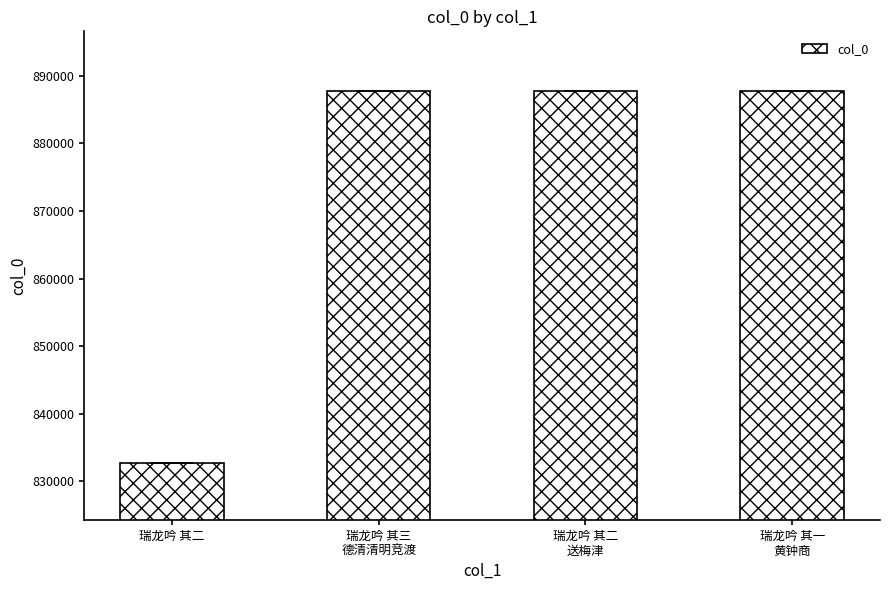

Approximately how many times larger is the value at 瑞龙吟 其三
德清清明竞渡 compared to 瑞龙吟 其一
黄钟商?

1.0